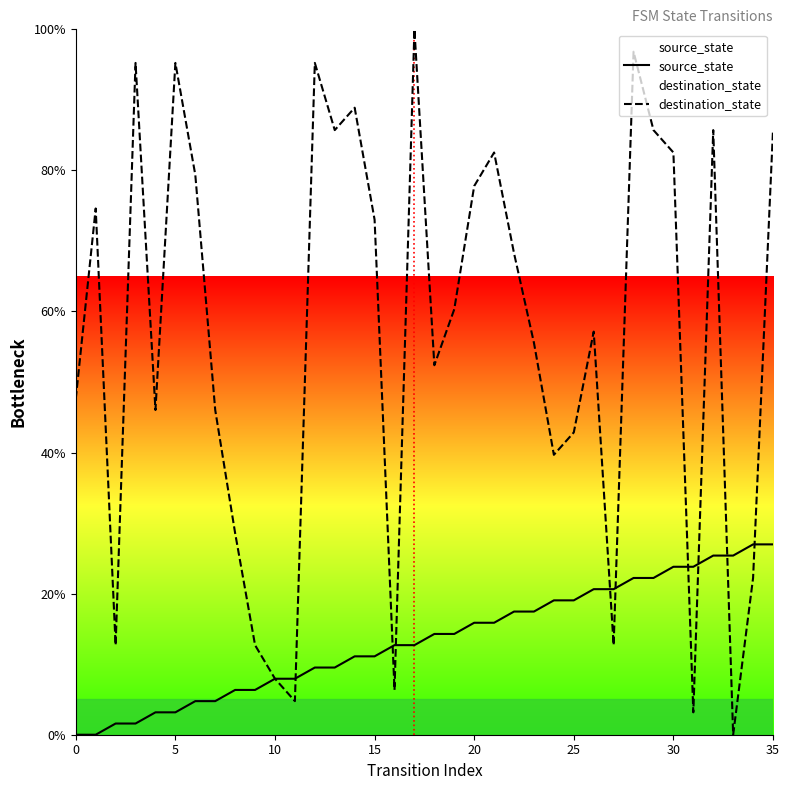

In destination_state, how many points are higher than both neighbors (excluding endpoints)?

10